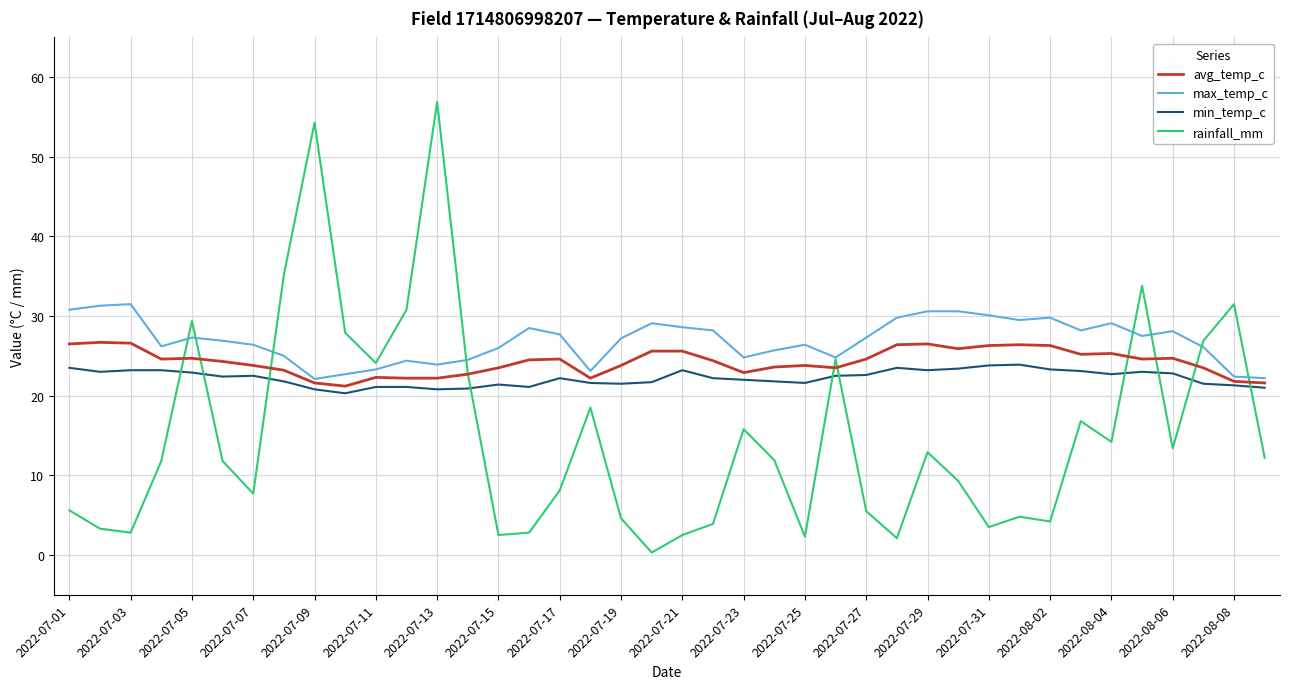

Which series ends up on top after the final intersection of rainfall_mm and min_temp_c?

min_temp_c